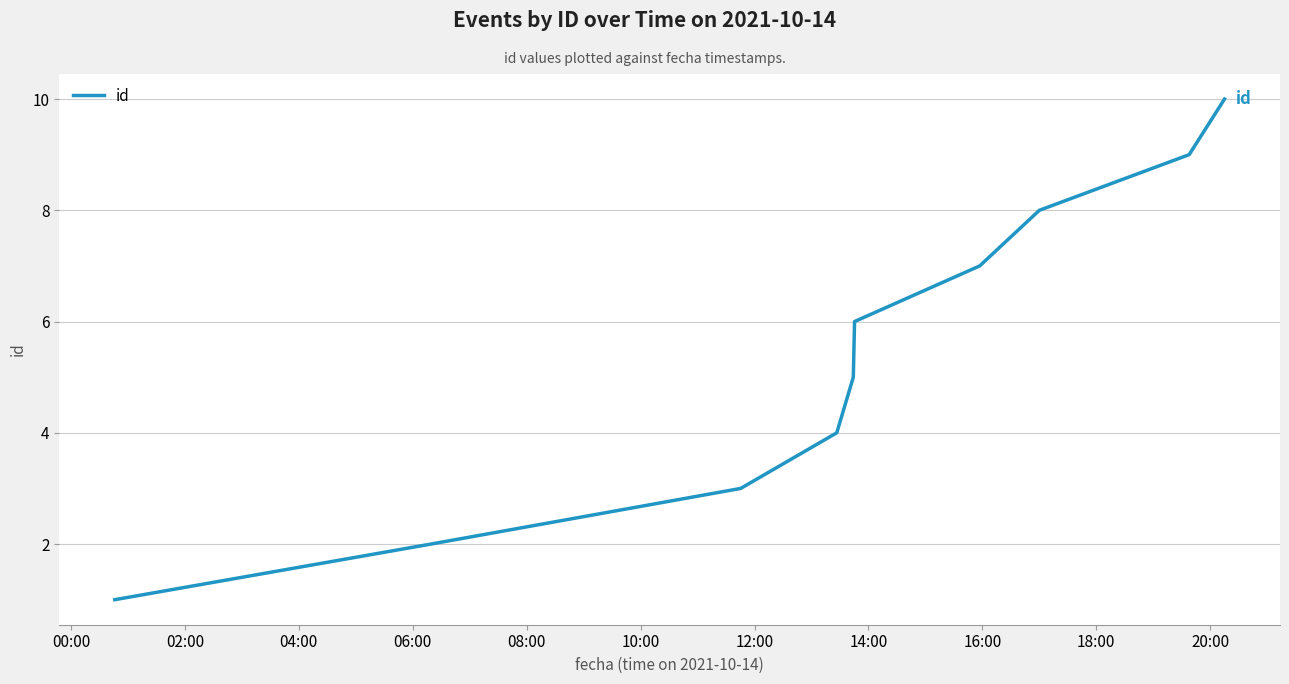

How many distinct data groups are displayed?

1